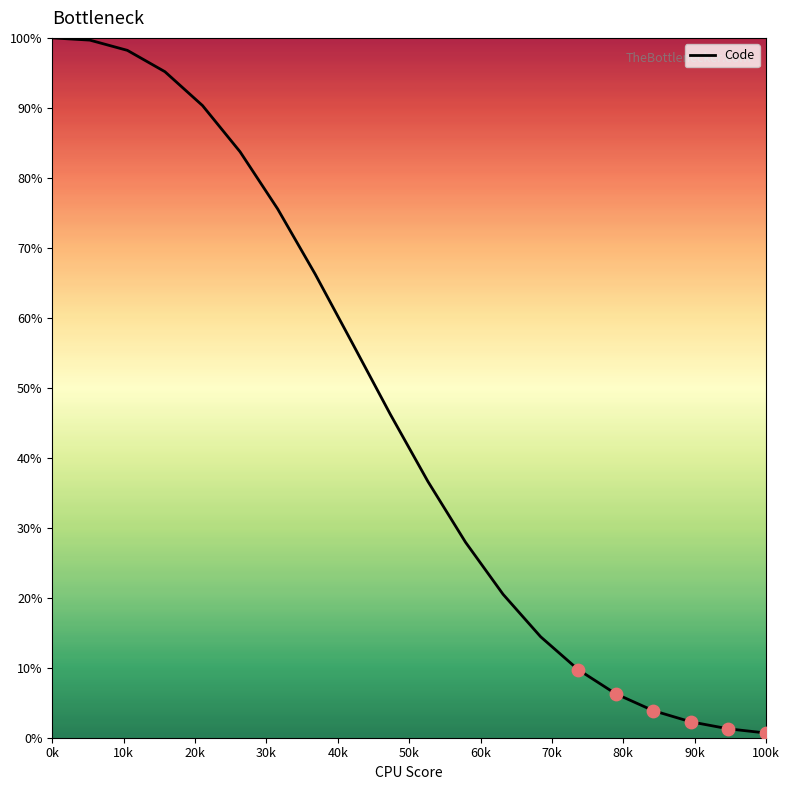

What is the greatest value displayed?

100.0